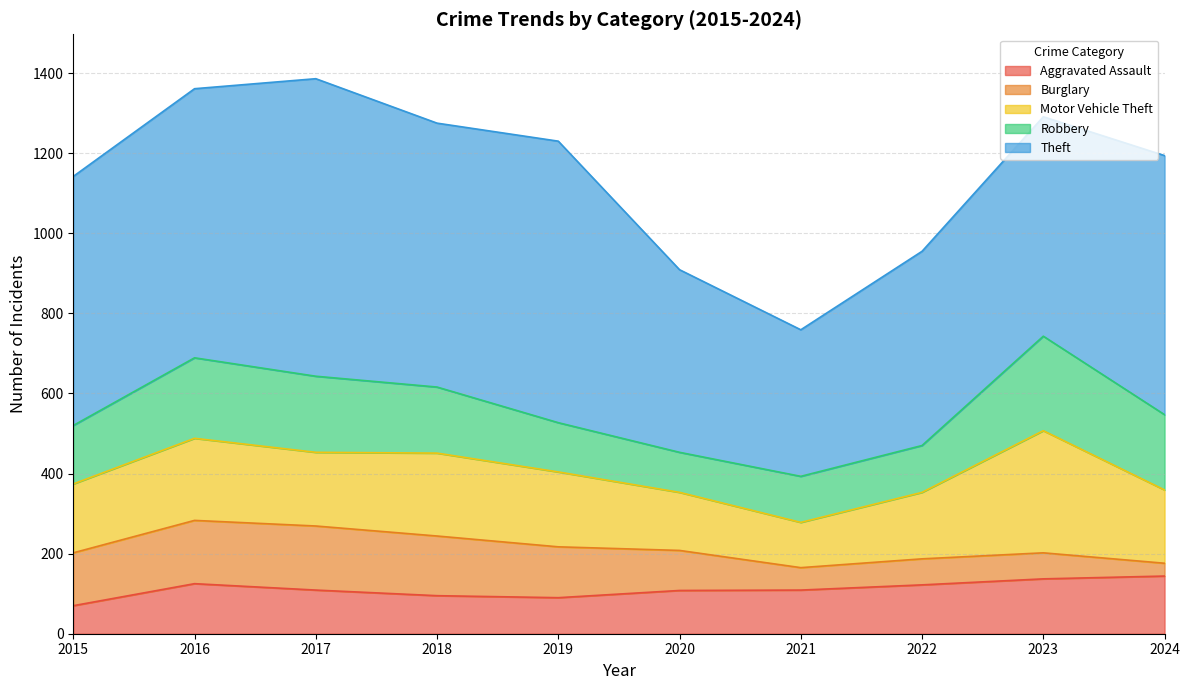

What are all the series names shown in the legend?

Aggravated Assault, Burglary, Motor Vehicle Theft, Robbery, Theft